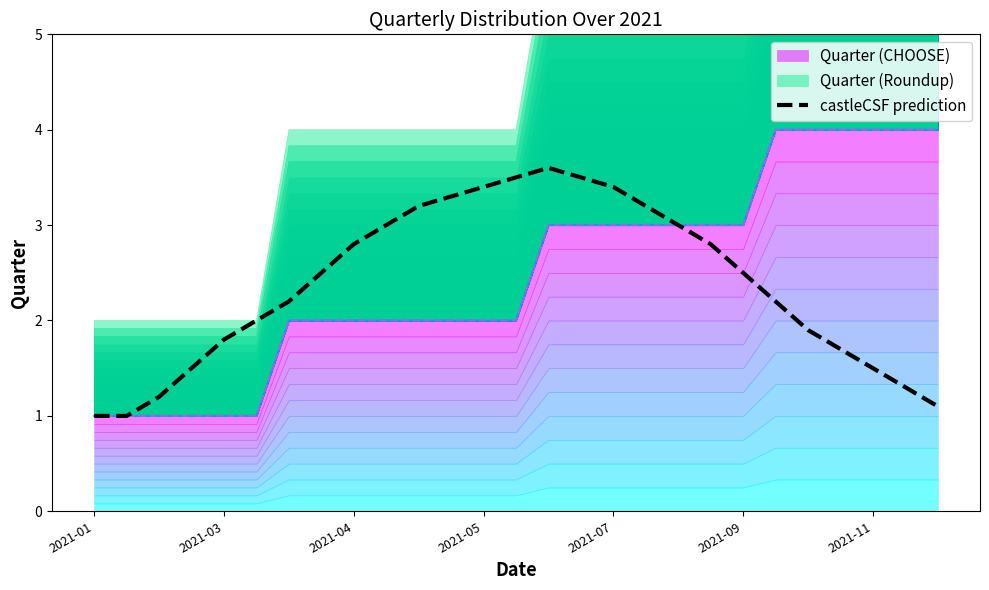

What is the minimum value shown in the chart?

1.0